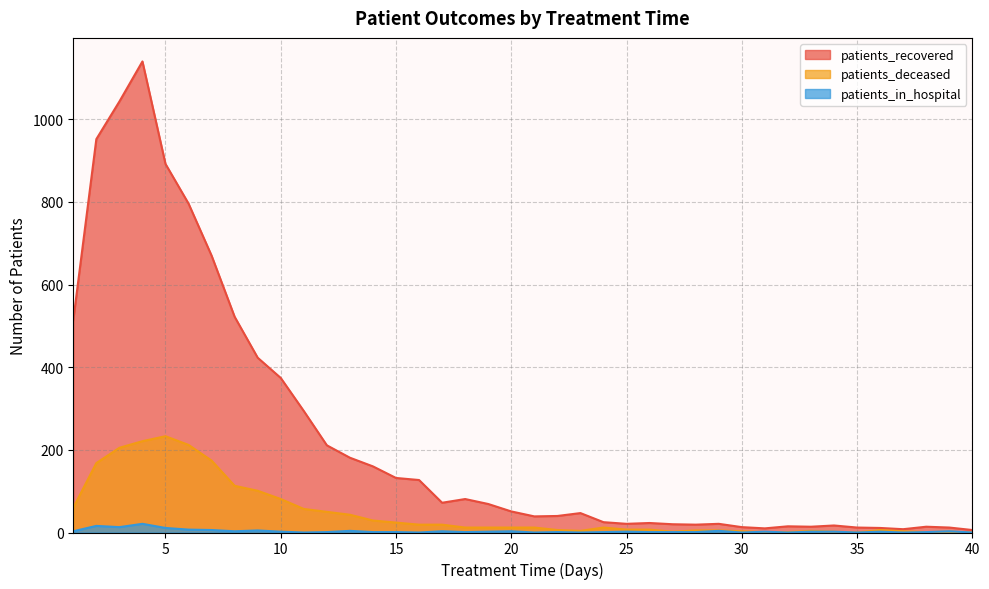

True or false: patients_in_hospital and patients_recovered intersect in this chart.

False